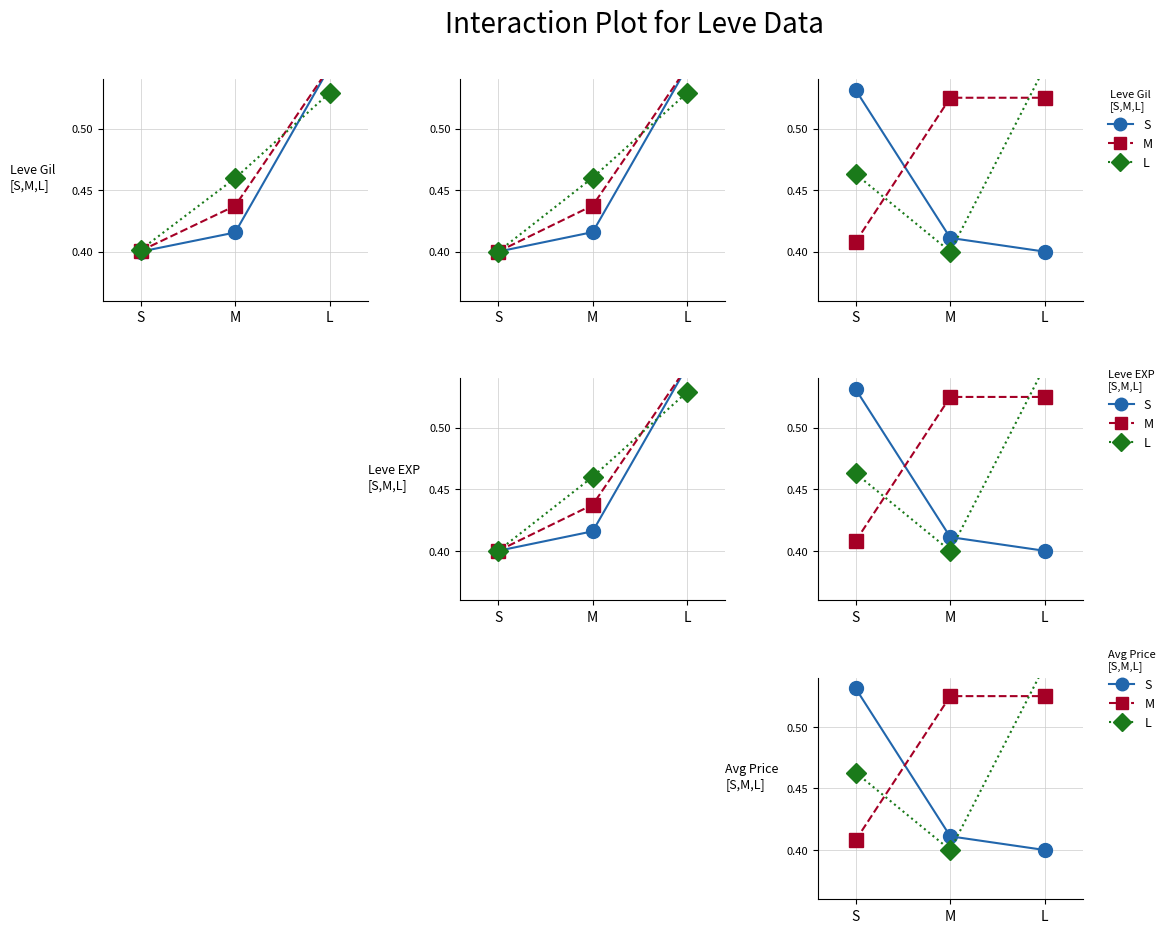

What is the label of the 2nd point from the left?

M